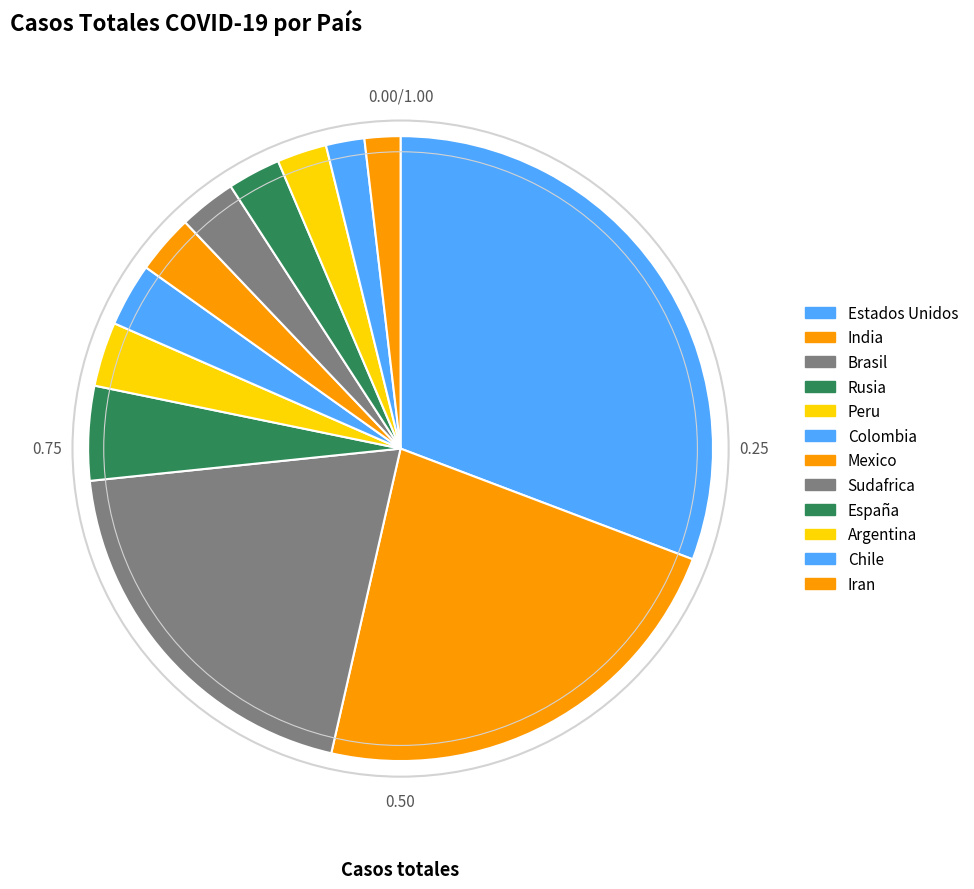

What percentage is the Rusia slice, to the nearest percent?

5%